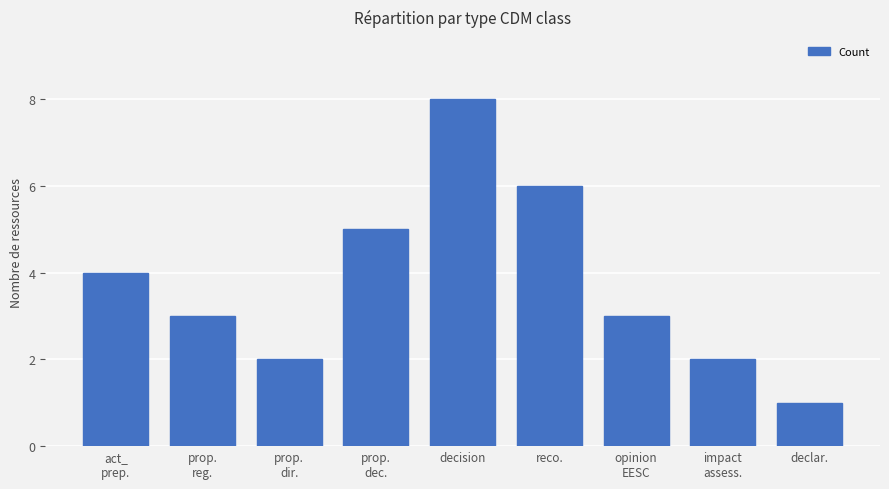

How many bars are there in total?

9